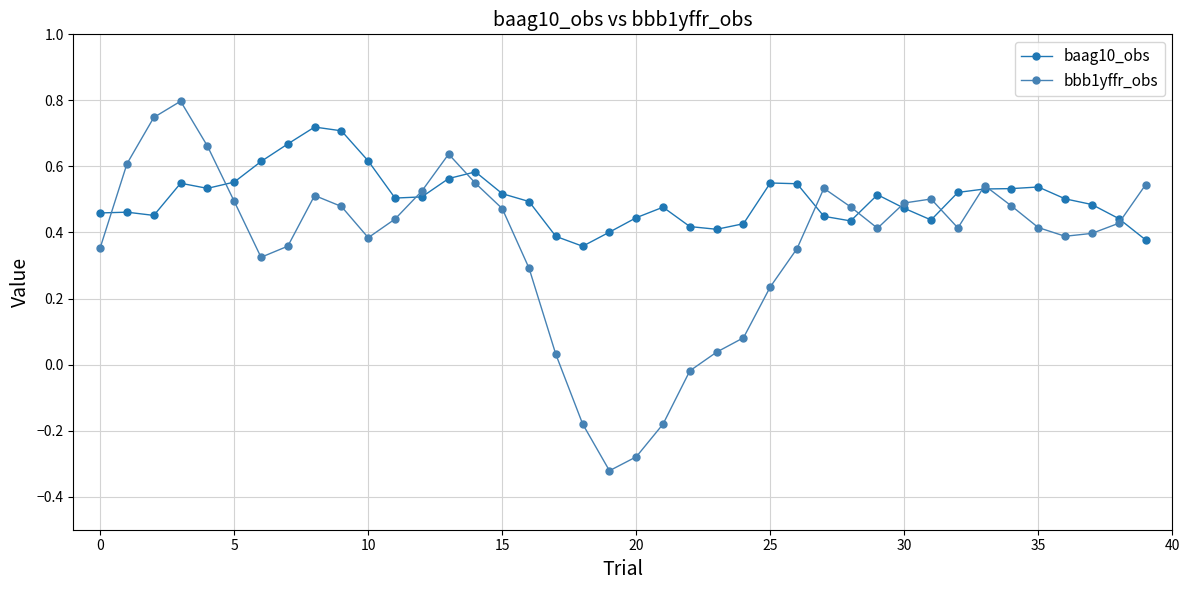

Which series has the largest total across all categories?

baag10_obs